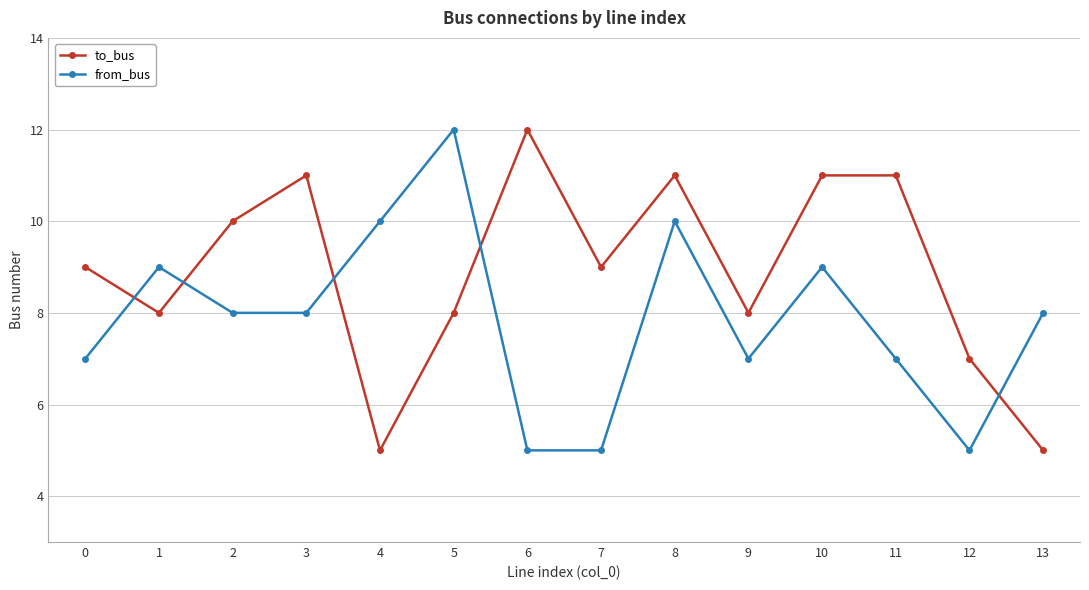

What is the maximum value shown in the chart?

12